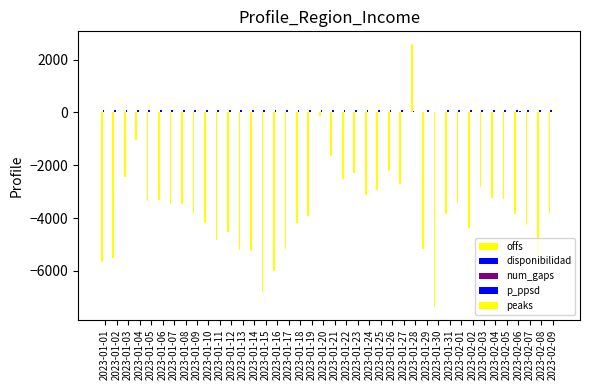

What is the label of the 26th bar from the left?

2023-01-26